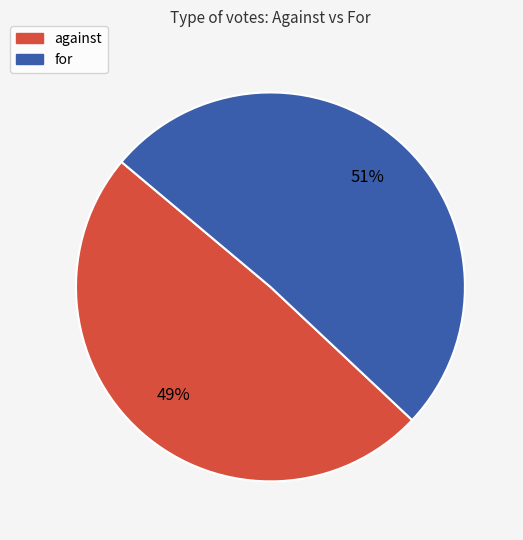

To the nearest percent, what is the combined percentage of for and against?

100%